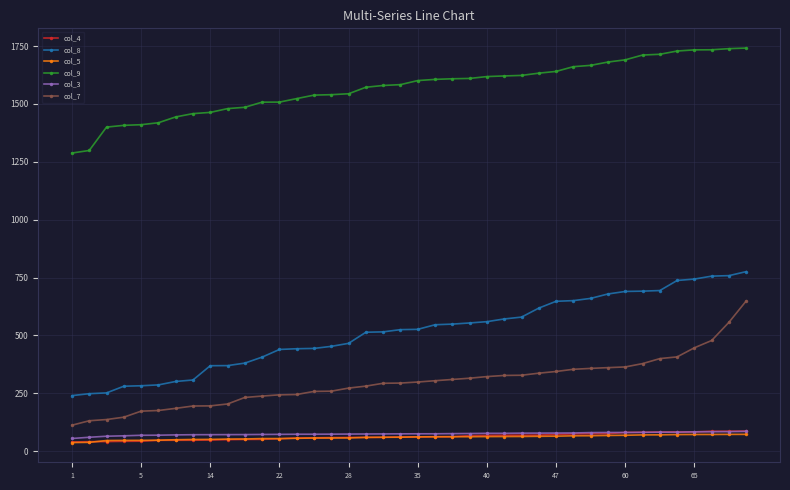

What is the difference between the second highest and minimum values in the col_4 series?

46.7